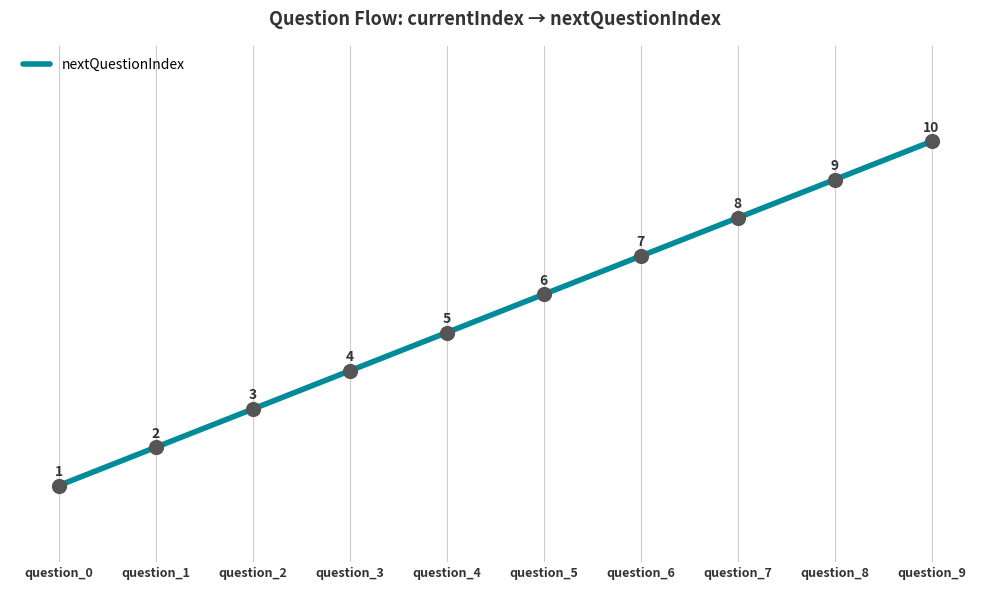

Approximately how many times larger is the value at question_6 compared to question_8?

0.8